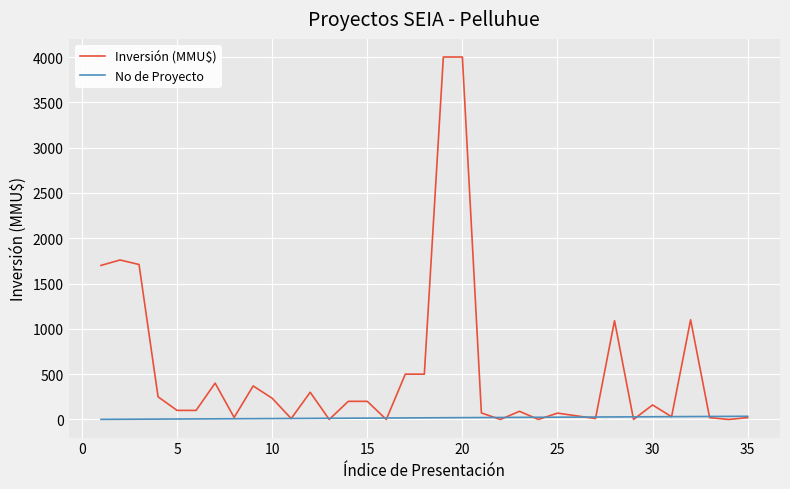

Is this an area chart (filled region under the line)?

No